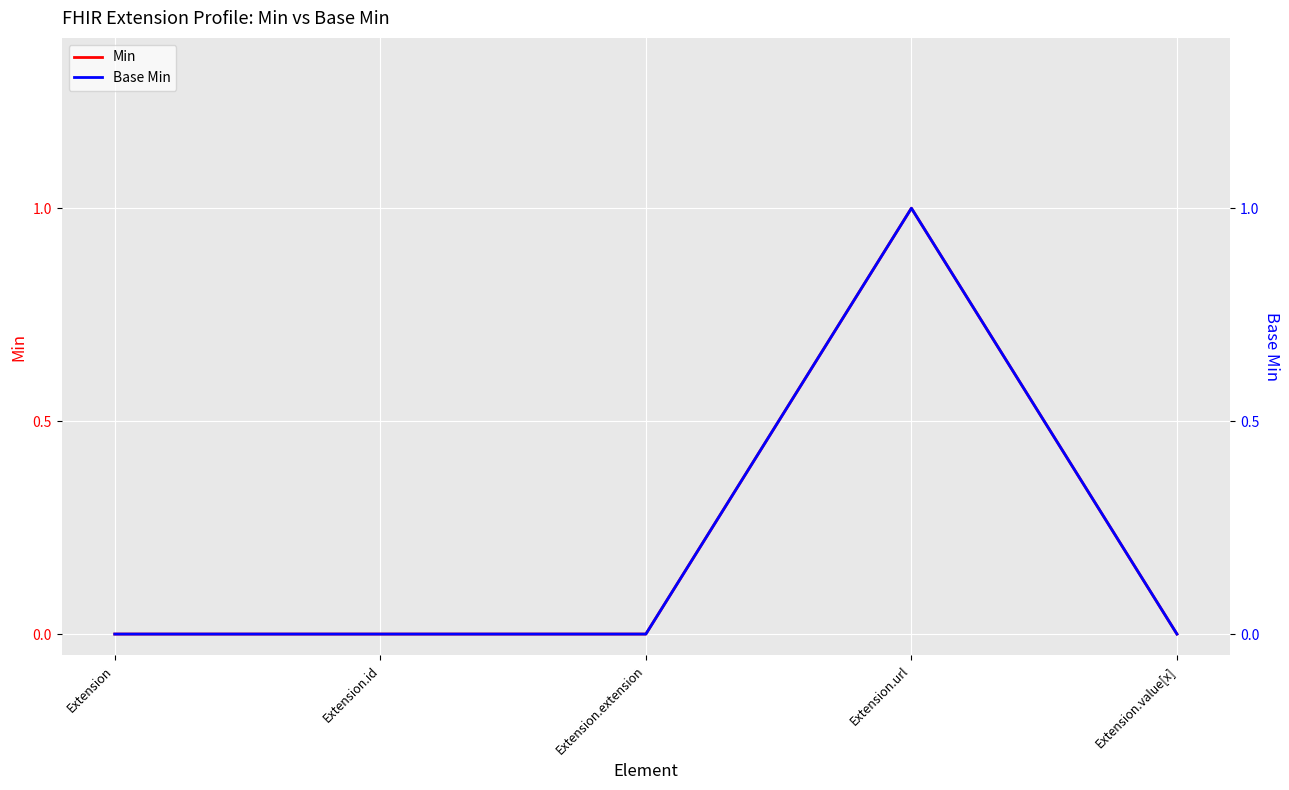

True or false: Min and Base Min intersect in this chart.

False